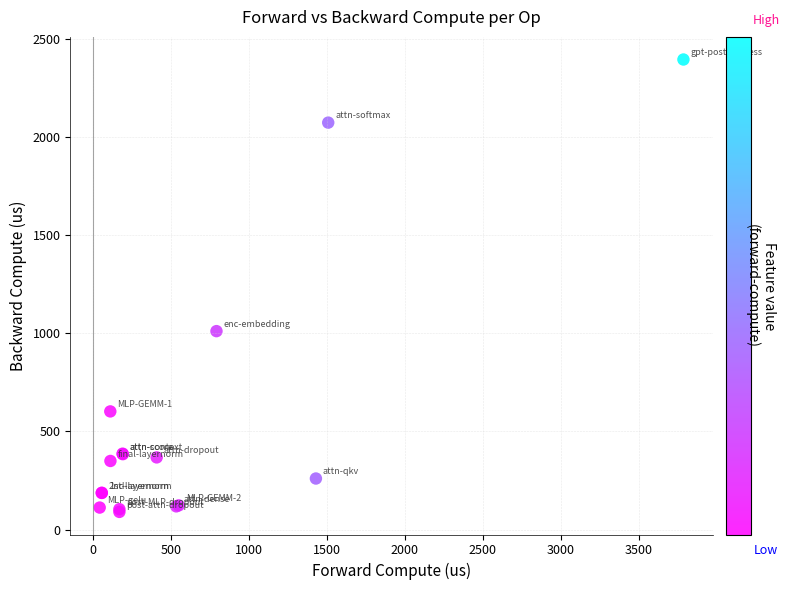

What Y value in the scatter plot is closest to 1241?

1010.5